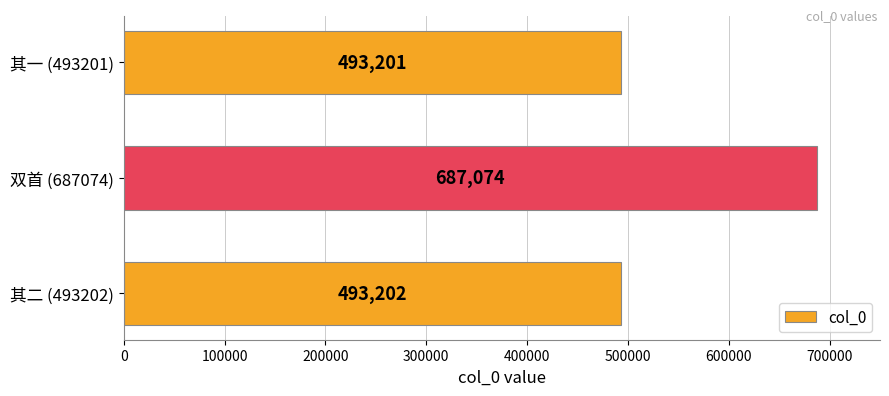

What is the value of the 2nd bar from the top?

687074